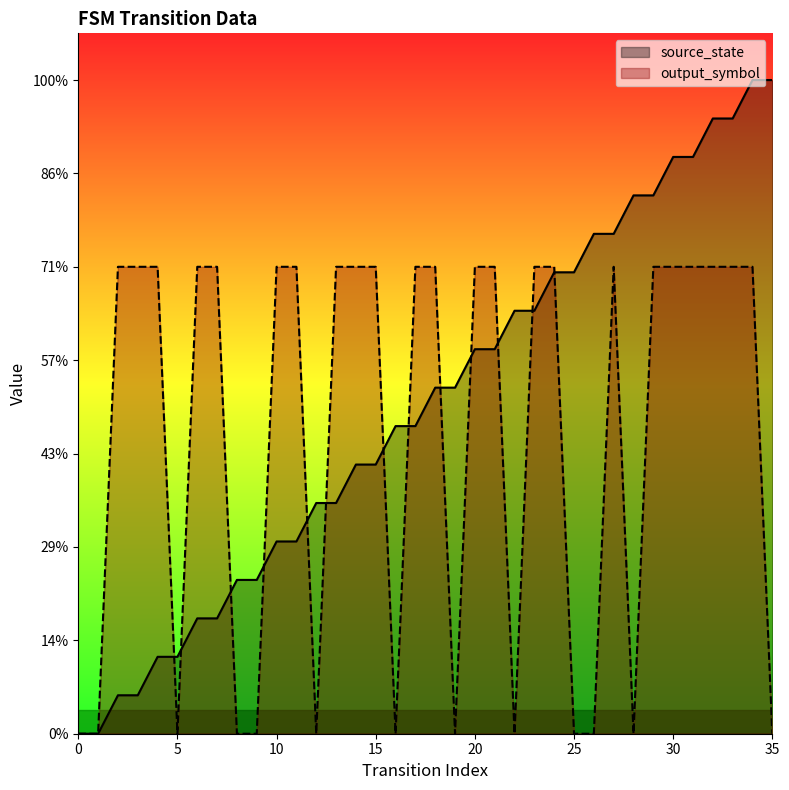

Reading left to right, transcribe all the data shown in this chart.

source_state: 0=0.0	1=0.0	2=0.1	3=0.1	4=0.2	5=0.2	6=0.2	7=0.2	8=0.3	9=0.3	10=0.4	11=0.4	12=0.5	13=0.5	14=0.6	15=0.6	16=0.7	17=0.7	18=0.7	19=0.7	20=0.8	21=0.8	22=0.9	23=0.9	24=1.0	25=1.0	26=1.1	27=1.1	28=1.2	29=1.2	30=1.2	31=1.2	32=1.3	33=1.3	34=1.4	35=1.4
output_symbol: 0=0.0	1=0.0	2=1.0	3=1.0	4=1.0	5=0.0	6=1.0	7=1.0	8=0.0	9=0.0	10=1.0	11=1.0	12=0.0	13=1.0	14=1.0	15=1.0	16=0.0	17=1.0	18=1.0	19=0.0	20=1.0	21=1.0	22=0.0	23=1.0	24=1.0	25=0.0	26=0.0	27=1.0	28=0.0	29=1.0	30=1.0	31=1.0	32=1.0	33=1.0	34=1.0	35=0.0